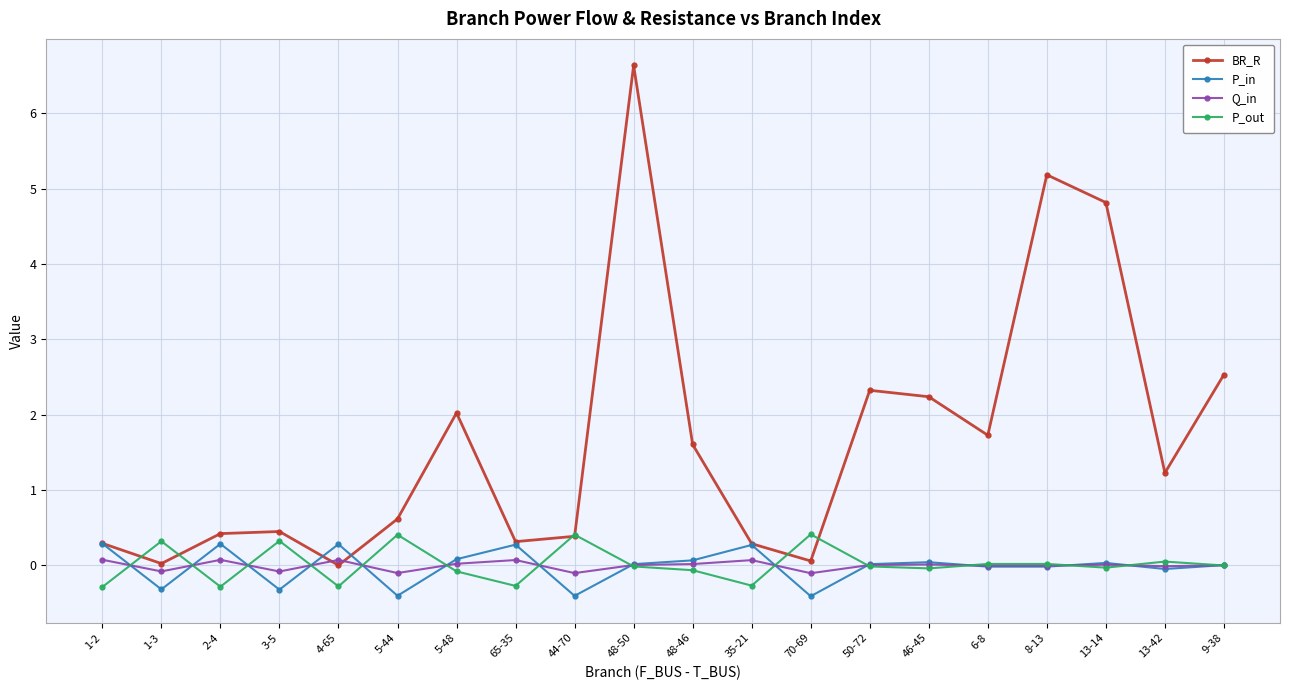

What is the smallest value displayed?

-0.4